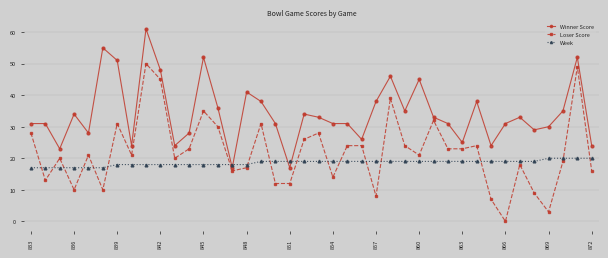

Reading left to right, transcribe all the data shown in this chart.

Winner Score: 31	31	23	34	28	55	51	24	61	48	24	28	52	36	17	41	38	31	17	34	33	31	31	26	38	46	35	45	33	31	25	38	24	31	33	29	30	35	52	24
Loser Score: 28	13	20	10	21	10	31	21	50	45	20	23	35	30	16	17	31	12	12	26	28	14	24	24	8	39	24	21	32	23	23	24	7	0	18	9	3	19	49	16
Week: 17	17	17	17	17	17	18	18	18	18	18	18	18	18	18	18	19	19	19	19	19	19	19	19	19	19	19	19	19	19	19	19	19	19	19	19	20	20	20	20